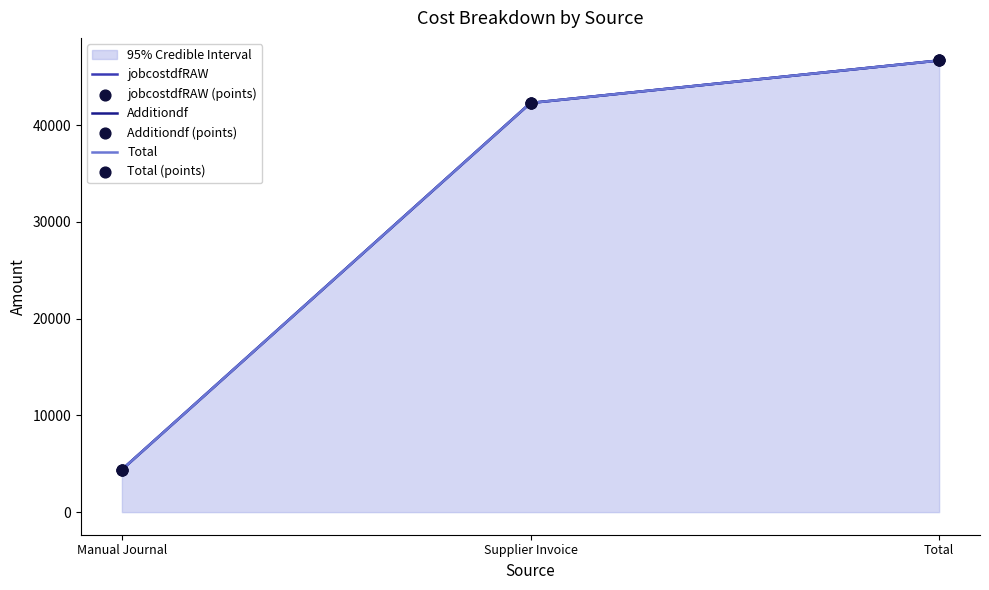

Which series has the largest Y range (max minus min)?

jobcostdfRAW